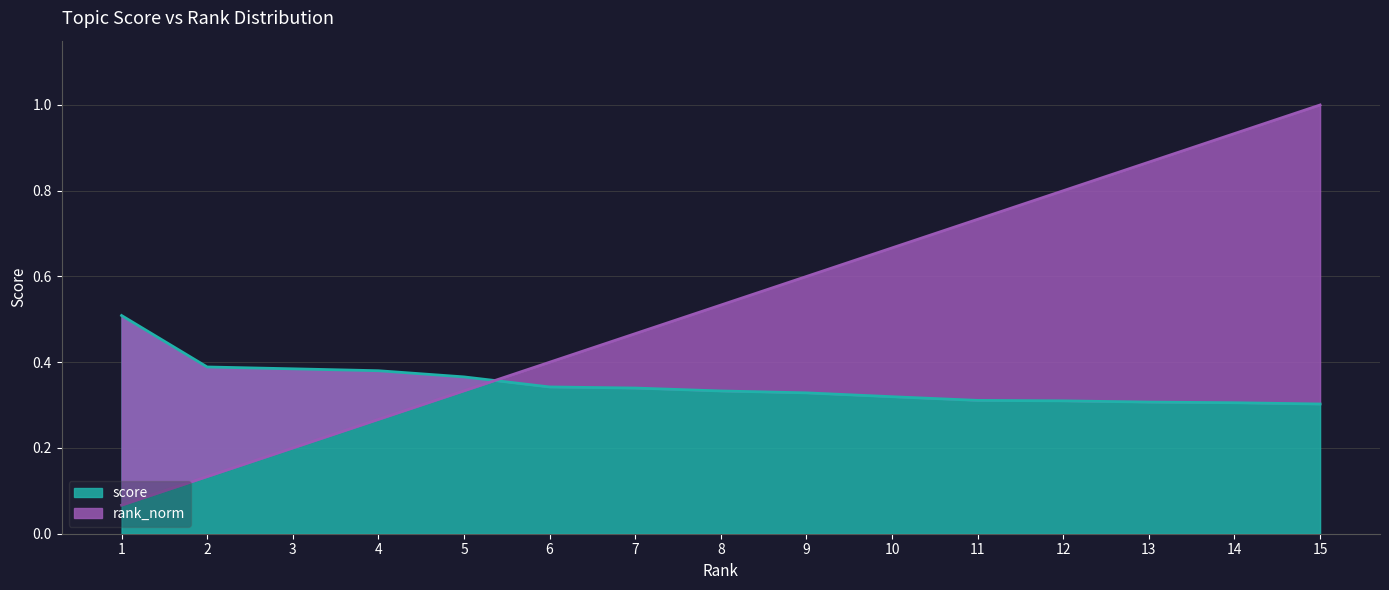

Rank the categories by rank_norm value from lowest to highest.

1, 2, 3, 4, 5, 6, 7, 8, 9, 10, 11, 12, 13, 14, 15